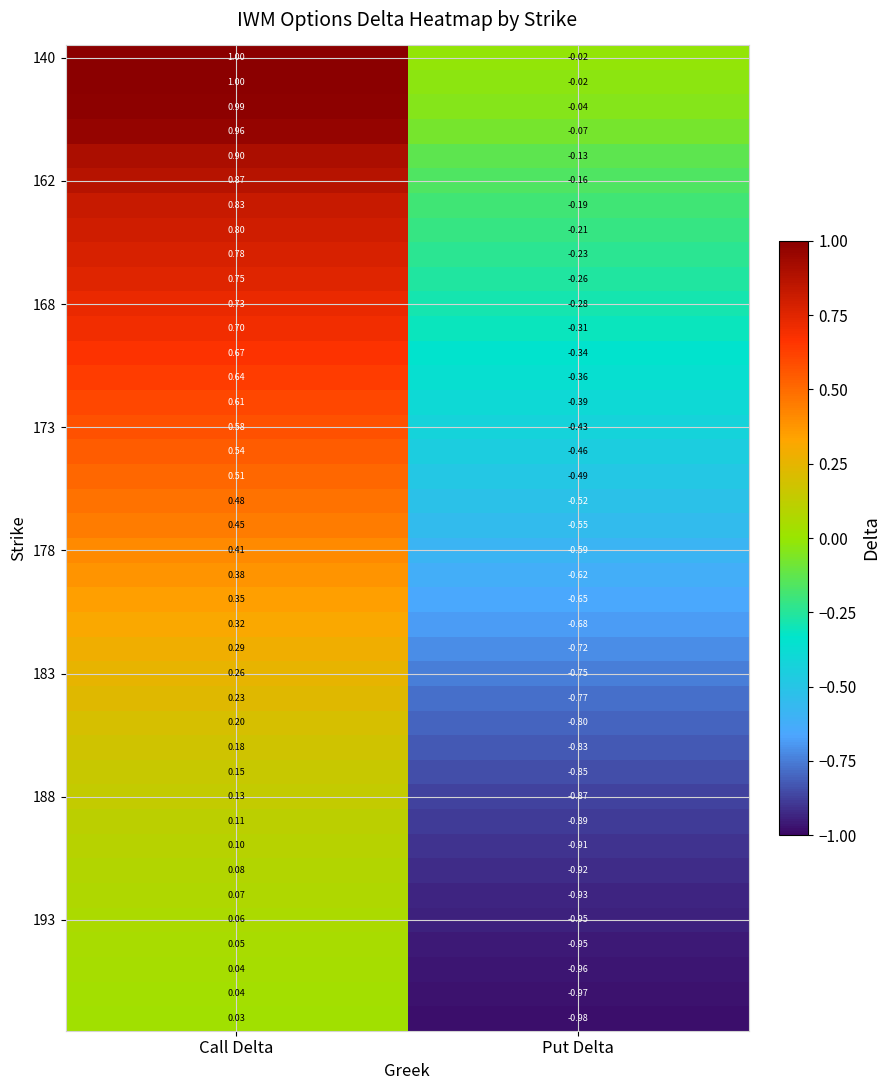

At how many categories does at least one series exceed 0?

1